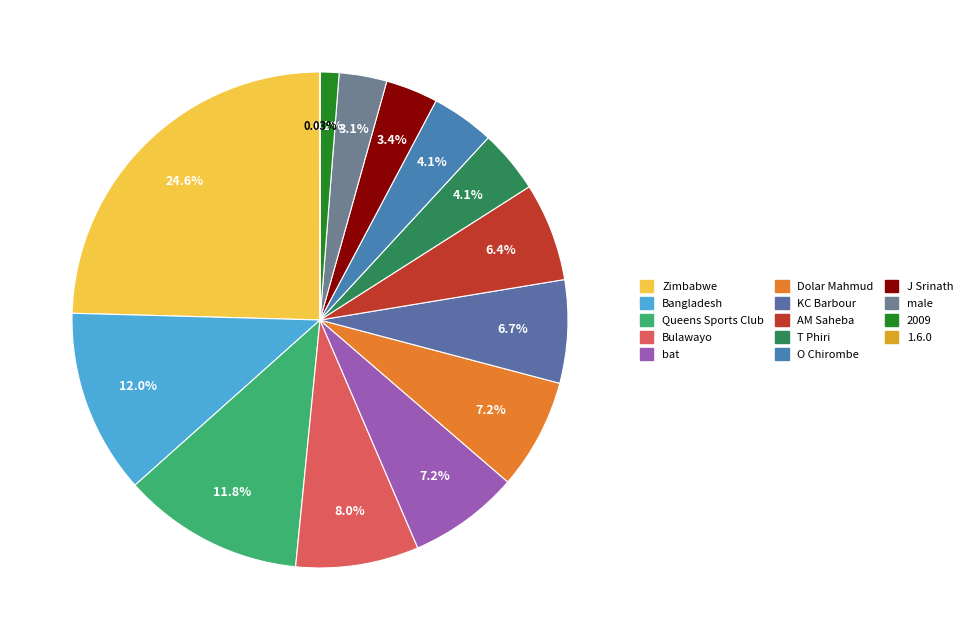

To the nearest percent, what is the average slice percentage?

7%